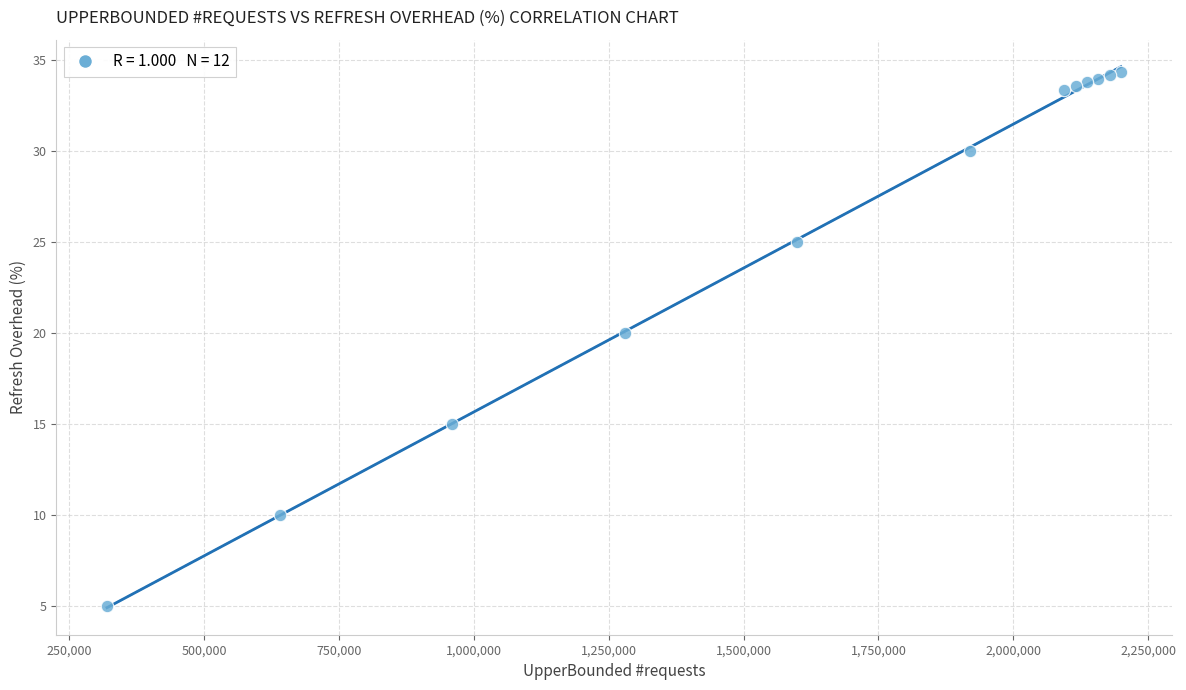

What is the range of X values (max minus min)?

1879691.0